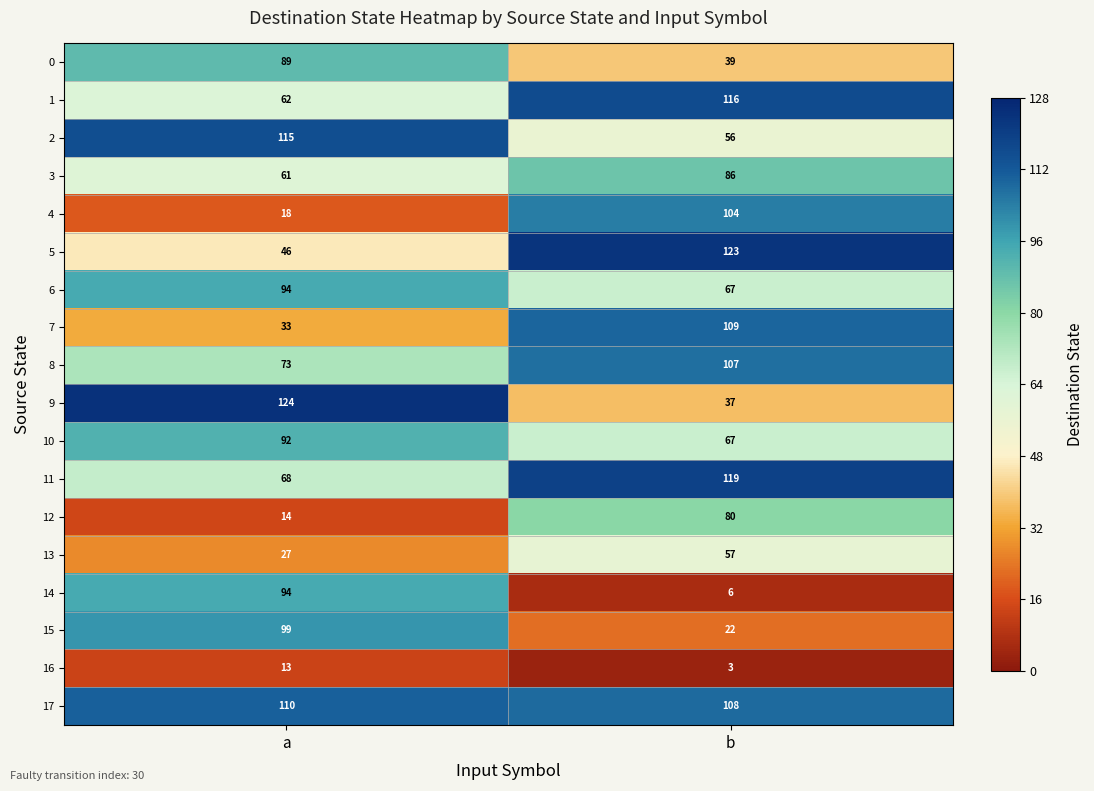

Where is 2 nearest to the value 85?

b